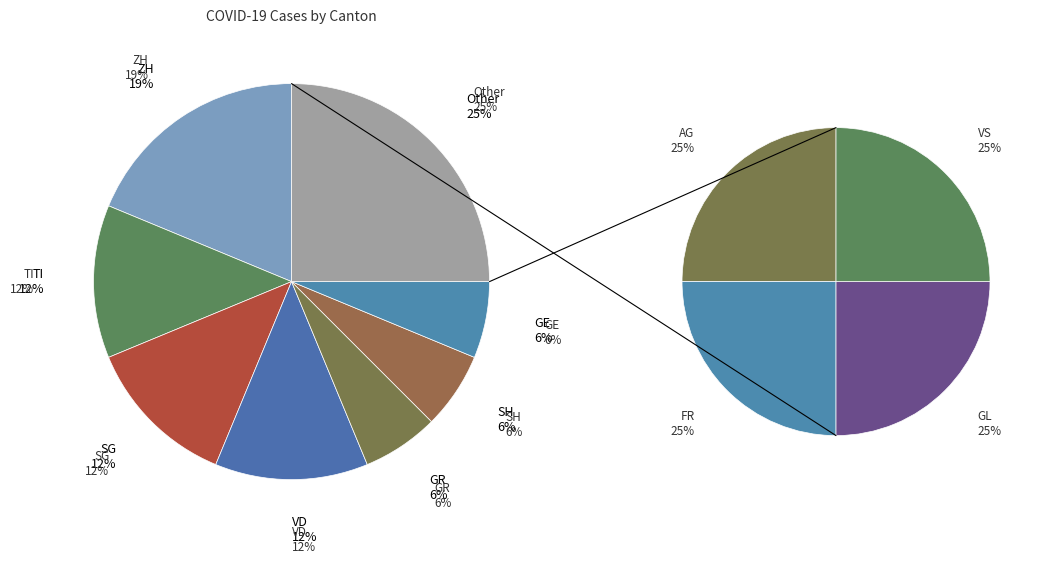

The FR slice represents 24% of the pie. True or false?

False